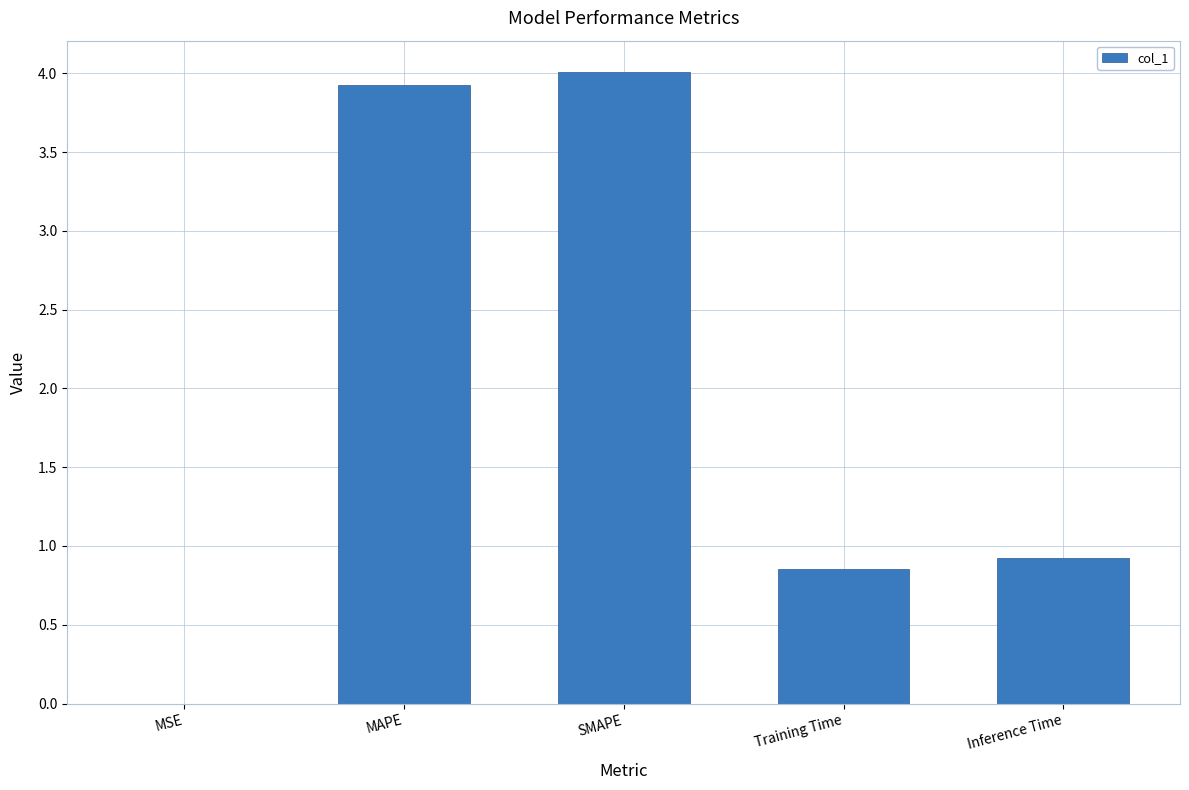

What is the difference between the values at MSE and MAPE?

3.9